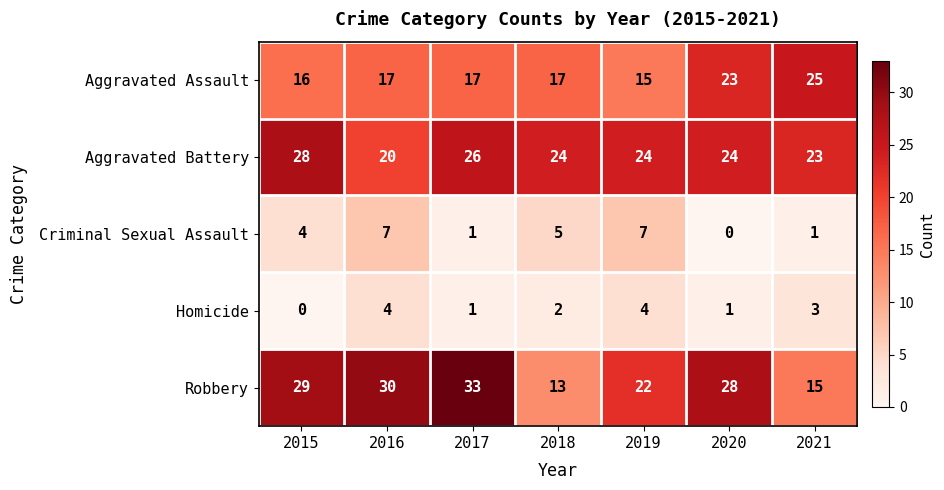

At how many categories does at least one series exceed 4?

7